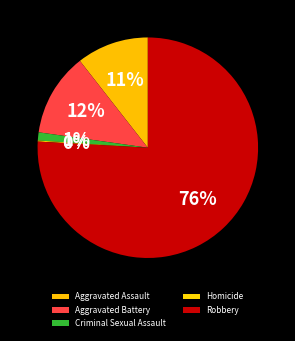

Is there a majority slice in this chart?

Yes